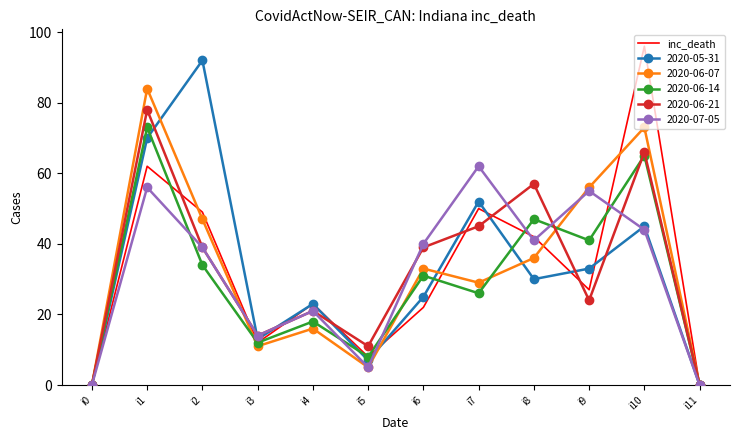

What is the maximum value for 2020-06-07?

84